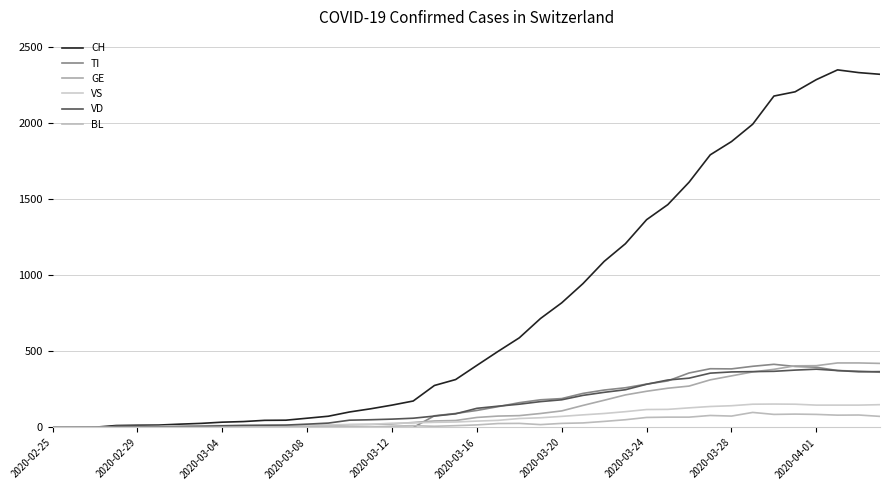

True or false: VD and BL intersect in this chart.

False